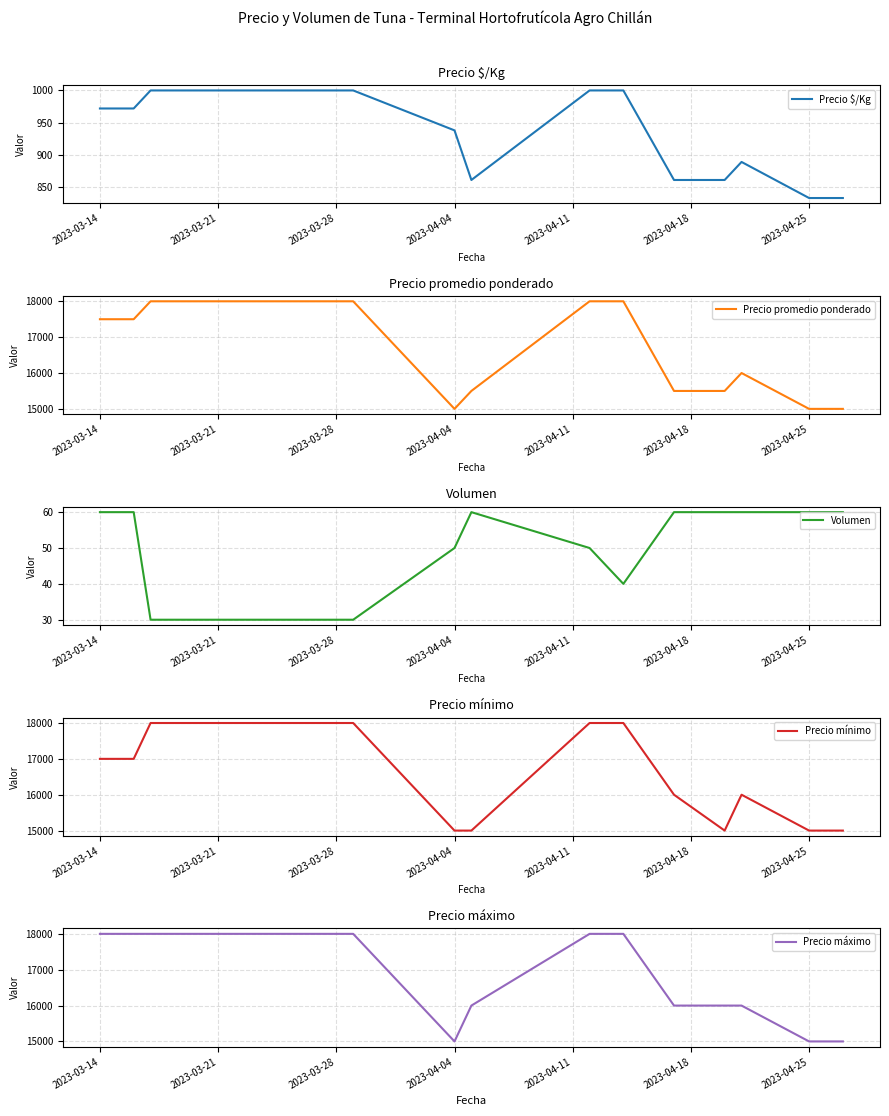

Rank the series at 2023-03-28 from highest to lowest value.

Precio promedio ponderado, Precio mínimo, Precio máximo, Precio $/Kg, Volumen